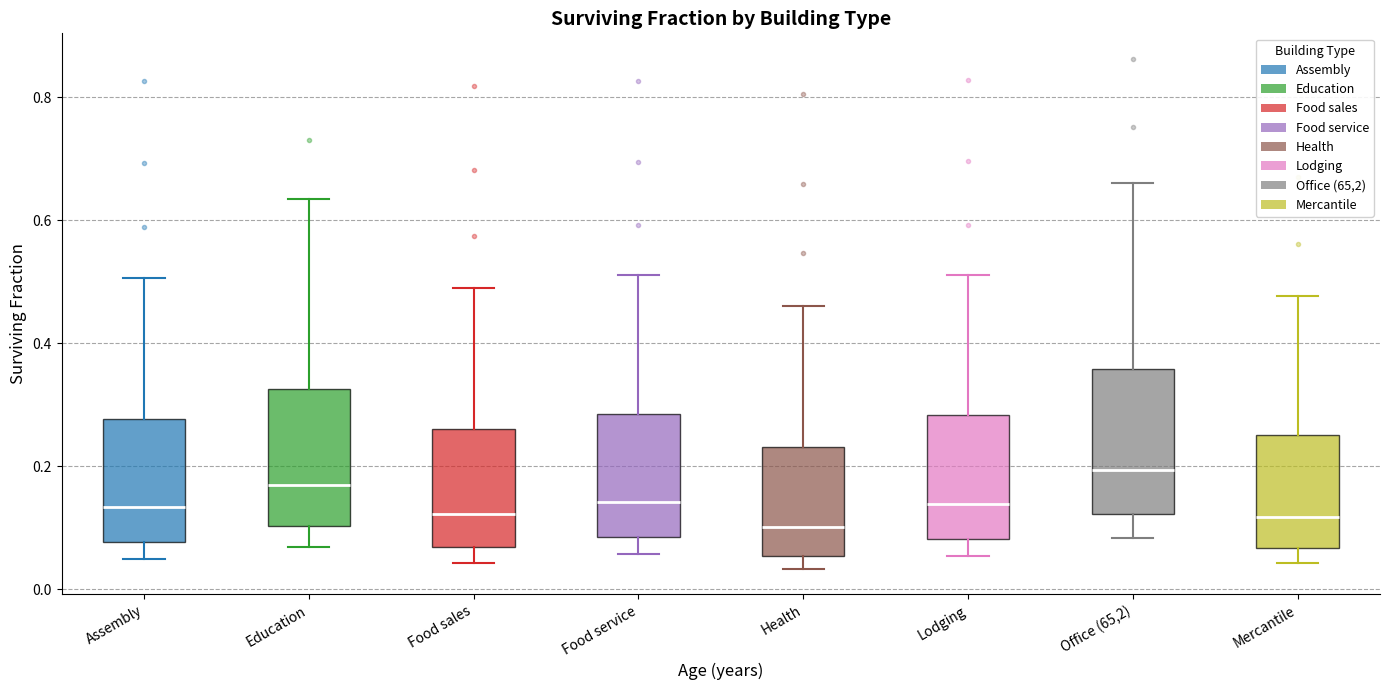

Reading left to right, read every box against the y-axis: the position of its median line, the range the box covers, and the ends of its whiskers. The values are not printed on the chart, so give them approximately, as read against the axis.

Assembly: median 0.14, box 0.08 to 0.28, whiskers 0.04 to 0.50
Education: median 0.16, box 0.10 to 0.32, whiskers 0.06 to 0.64
Food sales: median 0.12, box 0.06 to 0.26, whiskers 0.04 to 0.48
Food service: median 0.14, box 0.08 to 0.28, whiskers 0.06 to 0.52
Health: median 0.10, box 0.06 to 0.24, whiskers 0.04 to 0.46
Lodging: median 0.14, box 0.08 to 0.28, whiskers 0.06 to 0.52
Office (65,2): median 0.20, box 0.12 to 0.36, whiskers 0.08 to 0.66
Mercantile: median 0.12, box 0.06 to 0.26, whiskers 0.04 to 0.48